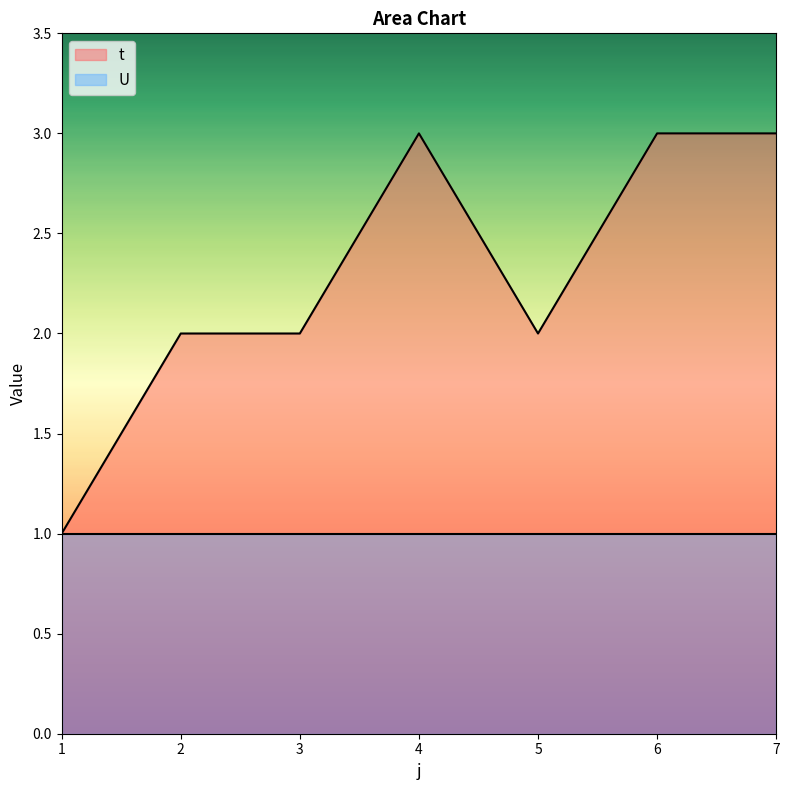

Reading left to right, list all the values displayed in this chart.

1=1	2=2	3=2	4=3	5=2	6=3	7=3